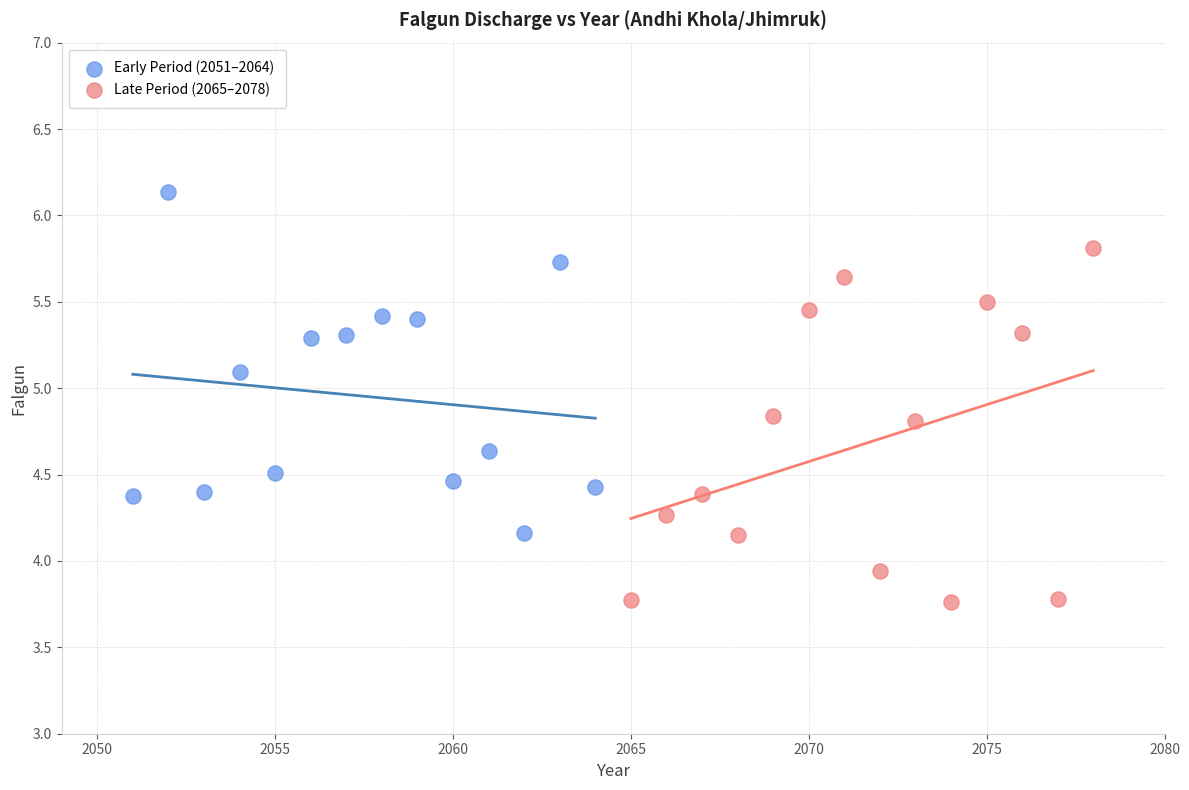

Which series has the widest spread of Y values?

Late Period (2065–2078)